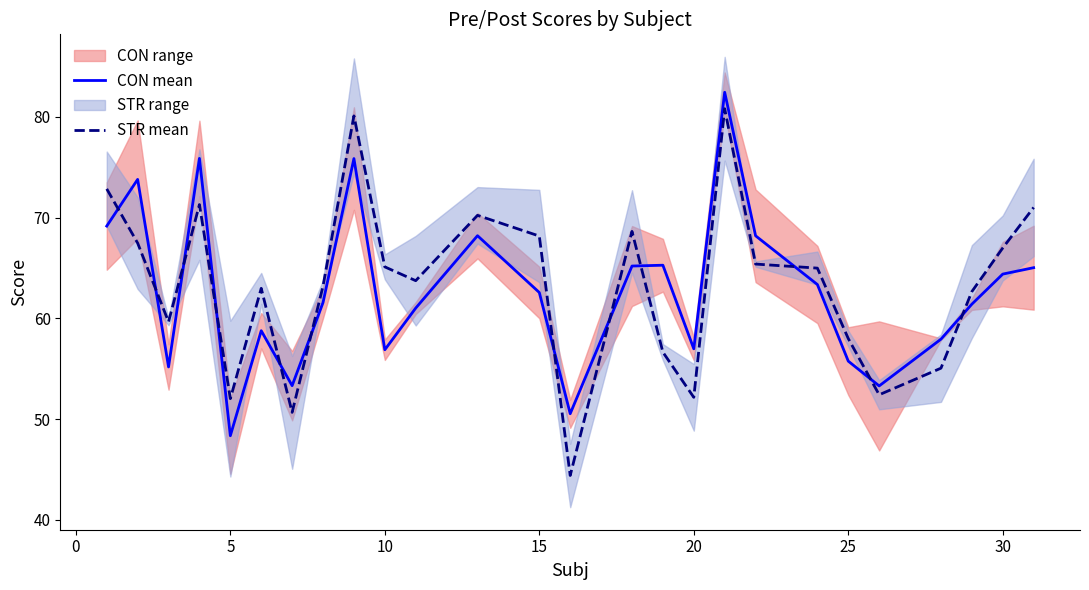

What is the value of the CON mean point at the 17th from the left?

57.0